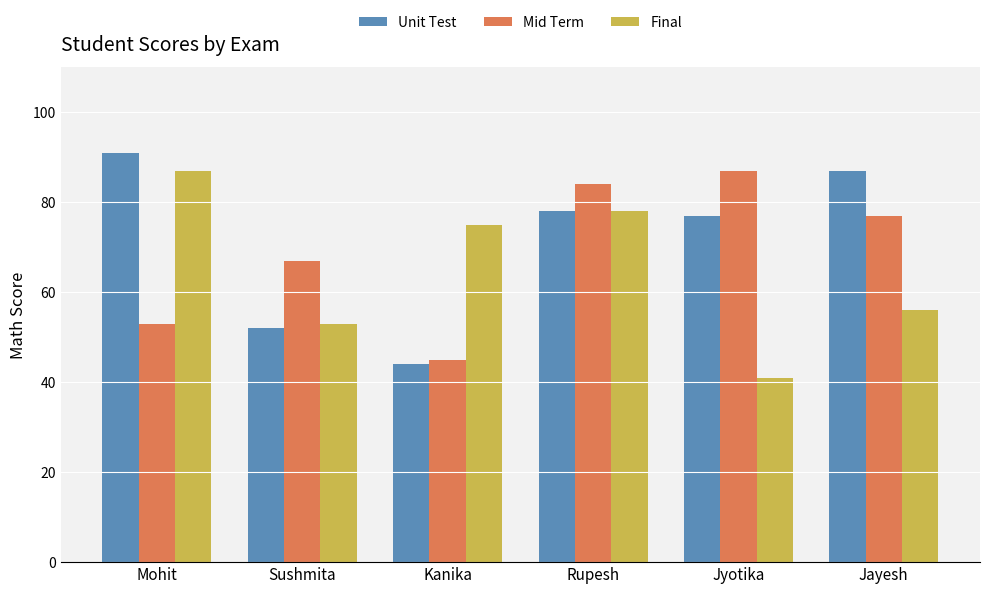

At which label is Final closest to 64?

Jayesh